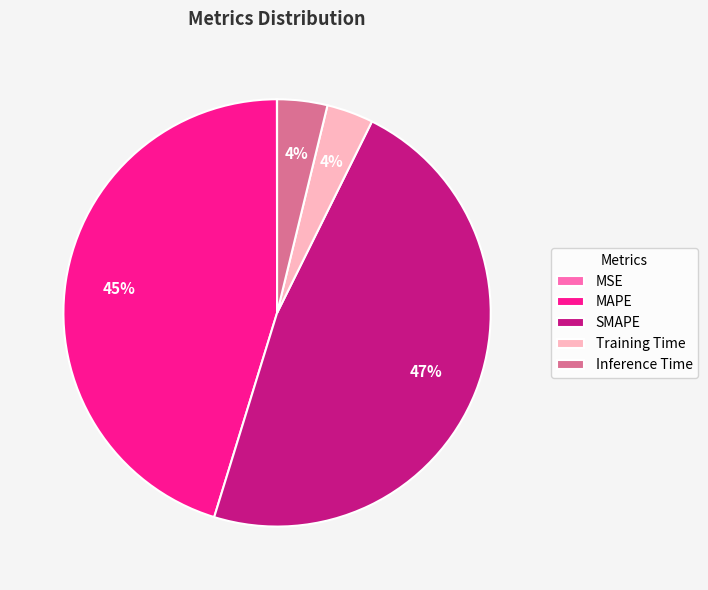

Is it true that SMAPE is 41% of the pie?

False